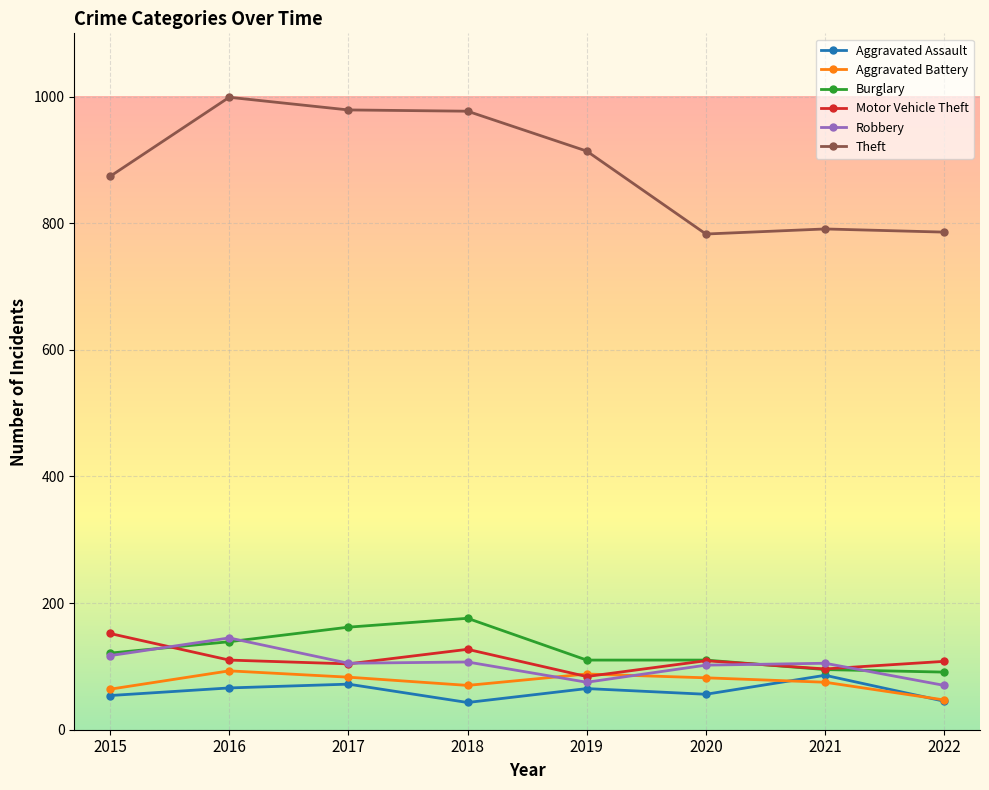

True or false: Aggravated Assault has more than 1 interior local peaks.

True